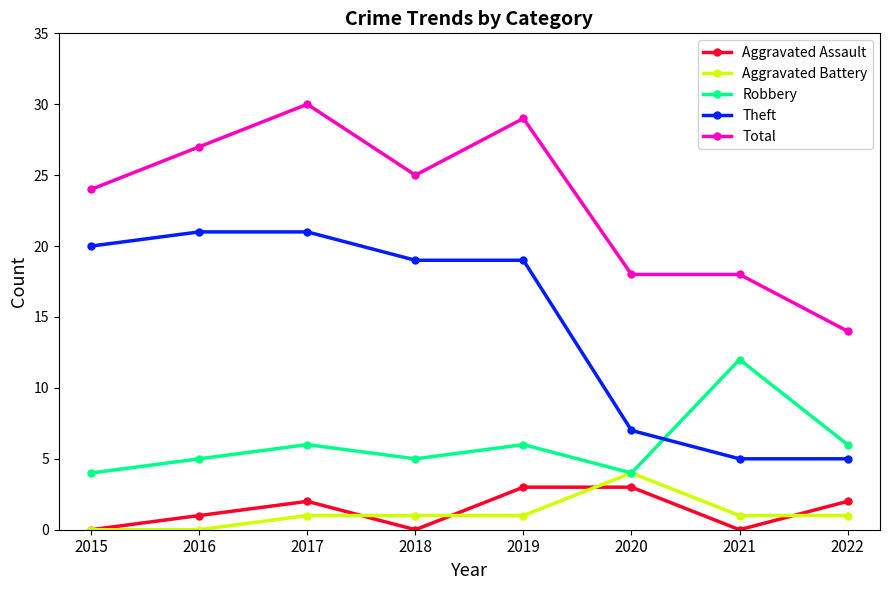

Reading left to right, transcribe all the data shown in this chart.

Aggravated Assault: 0	1	2	0	3	3	0	2
Aggravated Battery: 0	0	1	1	1	4	1	1
Robbery: 4	5	6	5	6	4	12	6
Theft: 20	21	21	19	19	7	5	5
Total: 24	27	30	25	29	18	18	14